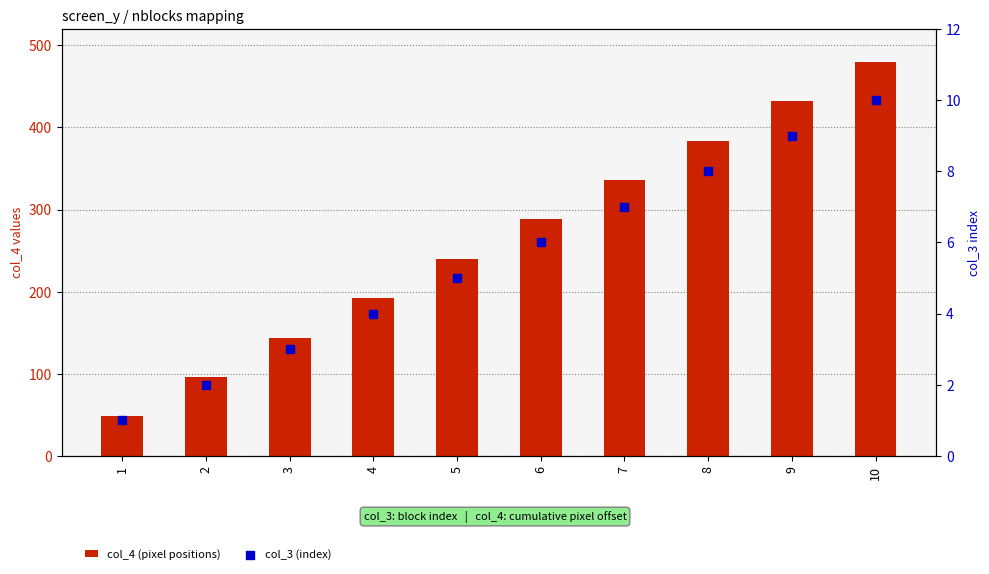

Is the value of col_3 (index) at 5 greater than the value of col_4 (pixel positions) at 6?

No